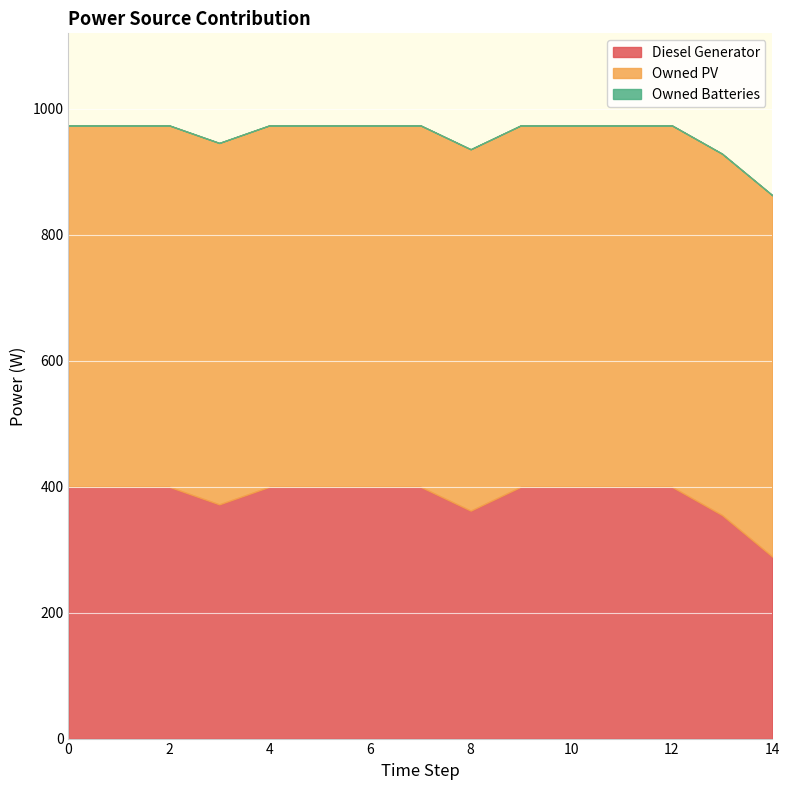

True or false: Owned PV and Diesel Generator cross at least once.

False